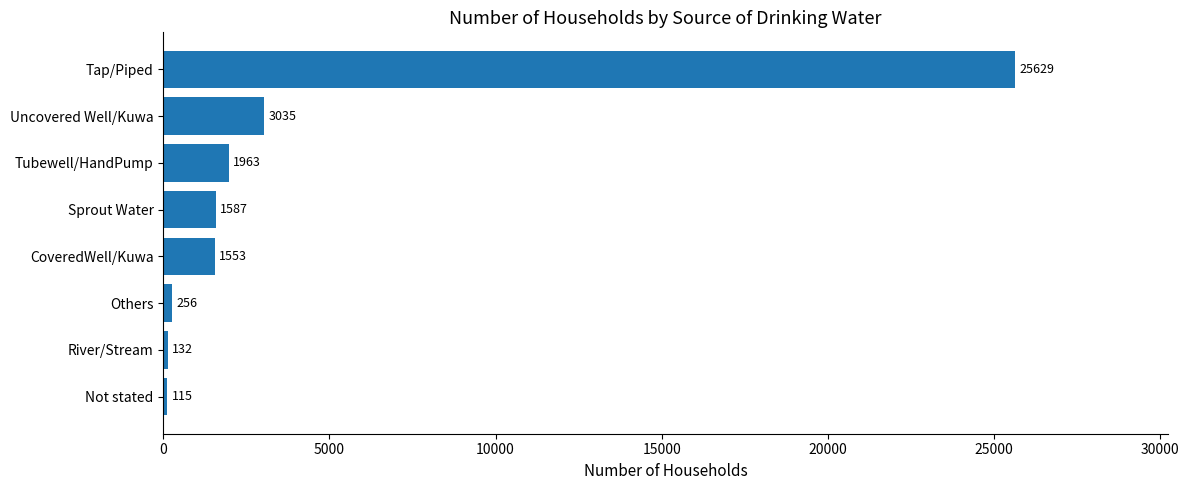

The chart shows a value of 1412 at Uncovered Well/Kuwa. True or false?

False